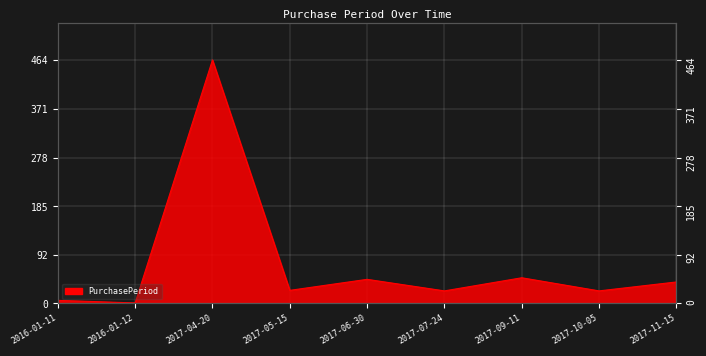

At which category does the data reach its first local valley?

2016-01-12